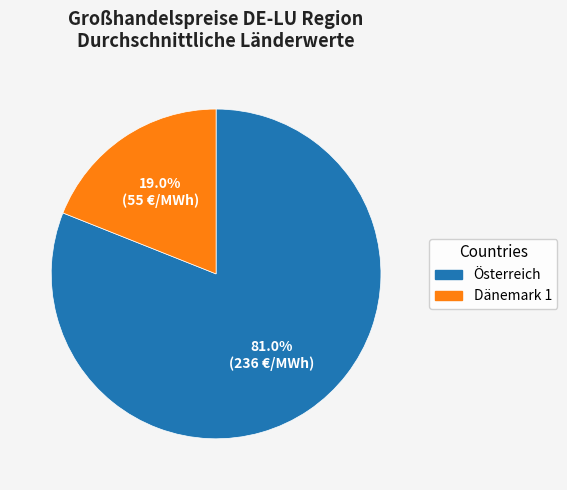

Is there a majority slice in this chart?

Yes